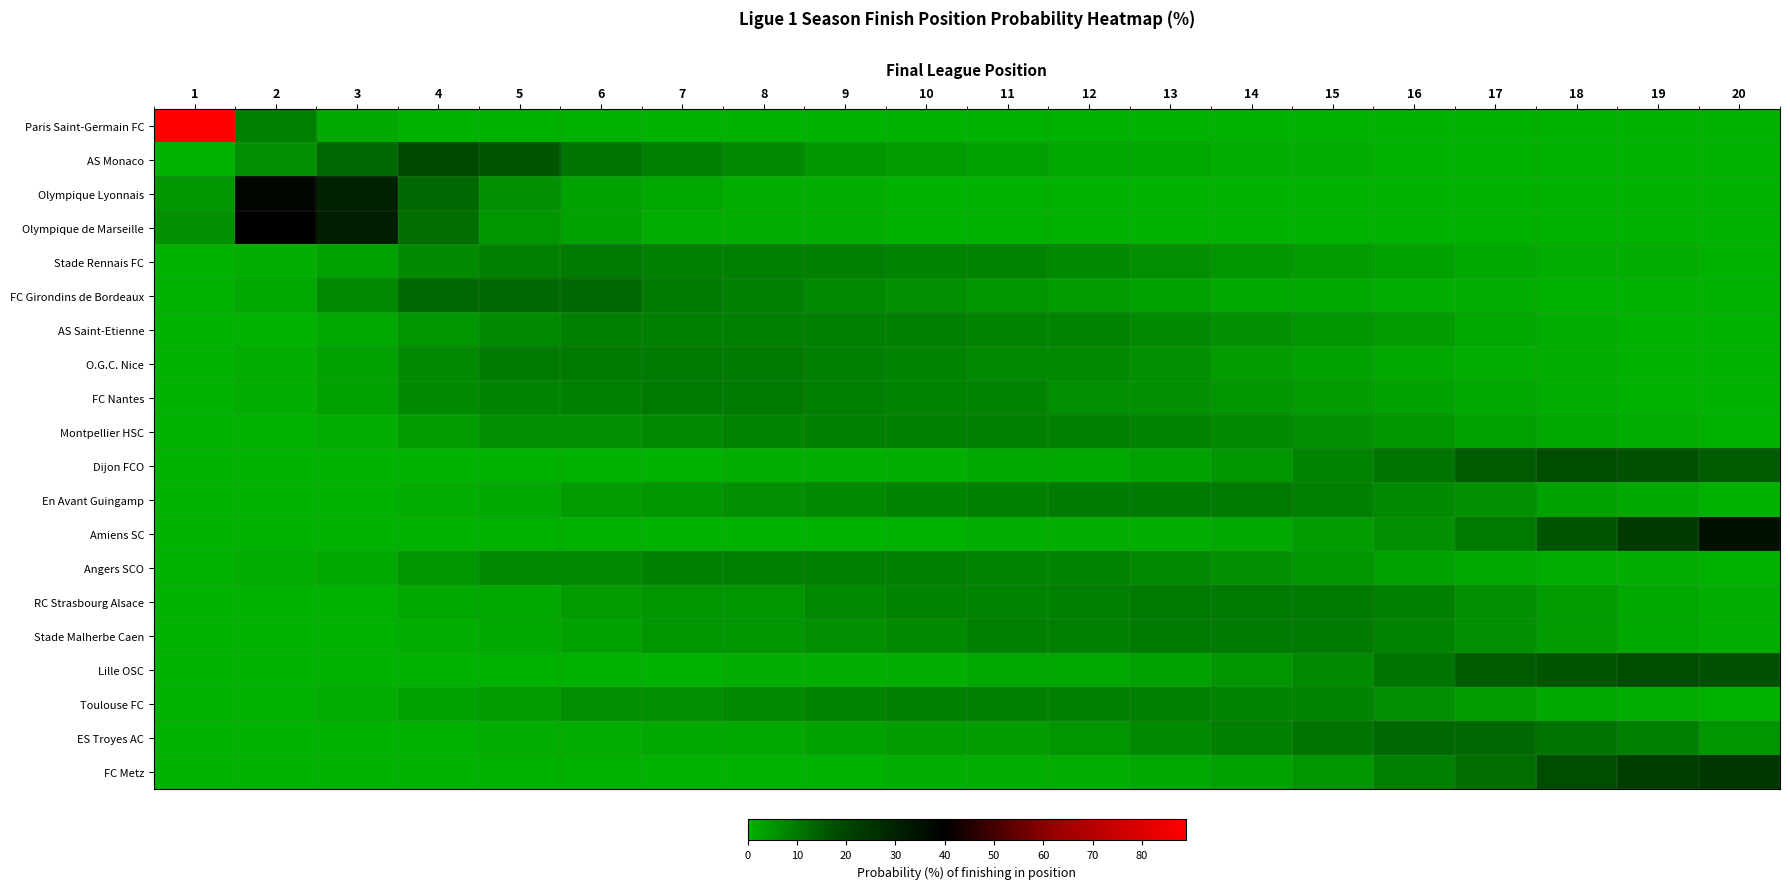

What is the spread (max minus min) of values at 15?

11